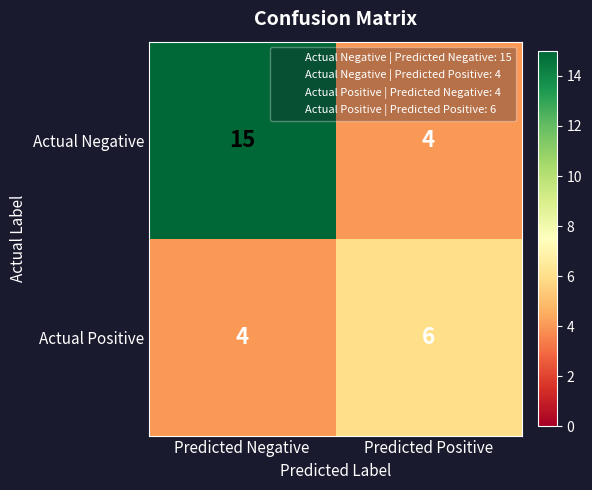

At which category is the sum across all series the highest?

Predicted Negative